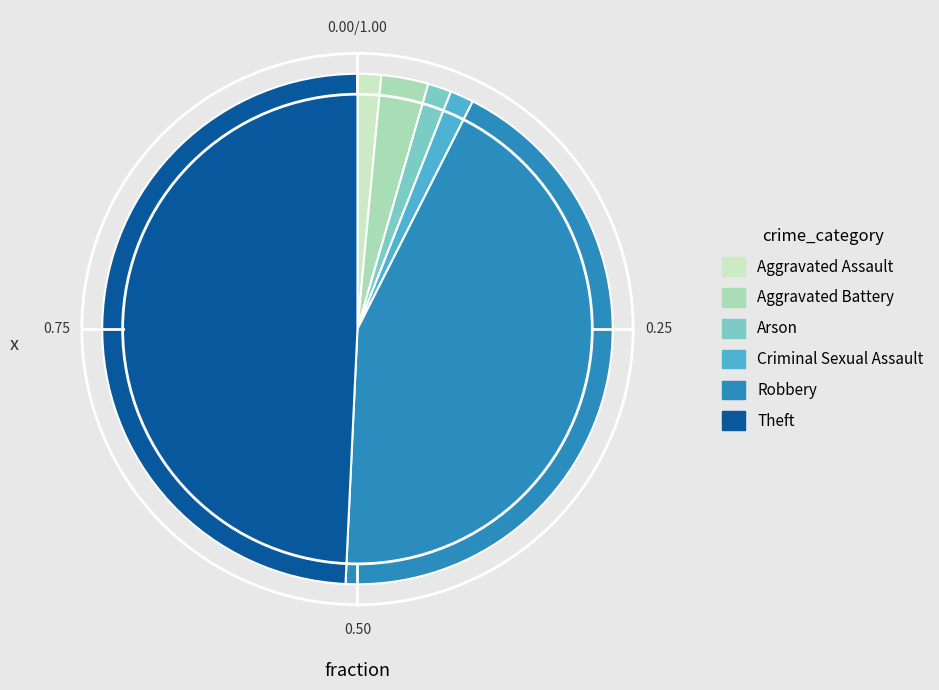

Is the sum of Robbery and Aggravated Battery greater than half?

No